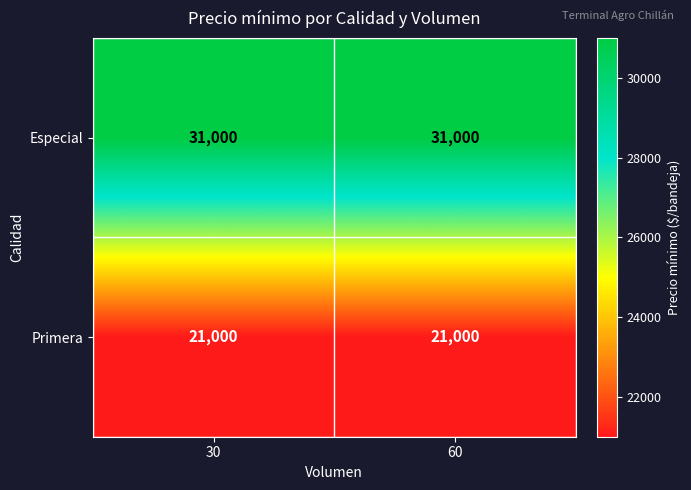

What is the minimum value shown in the chart?

21000